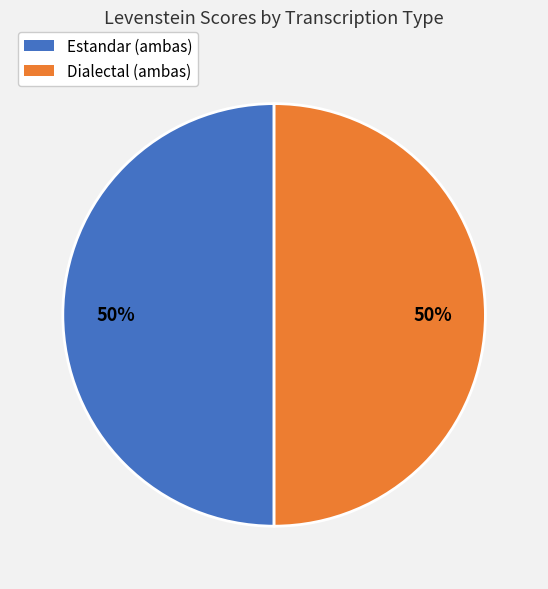

Combined, do Dialectal (ambas) and Estandar (ambas) account for over 50%?

Yes